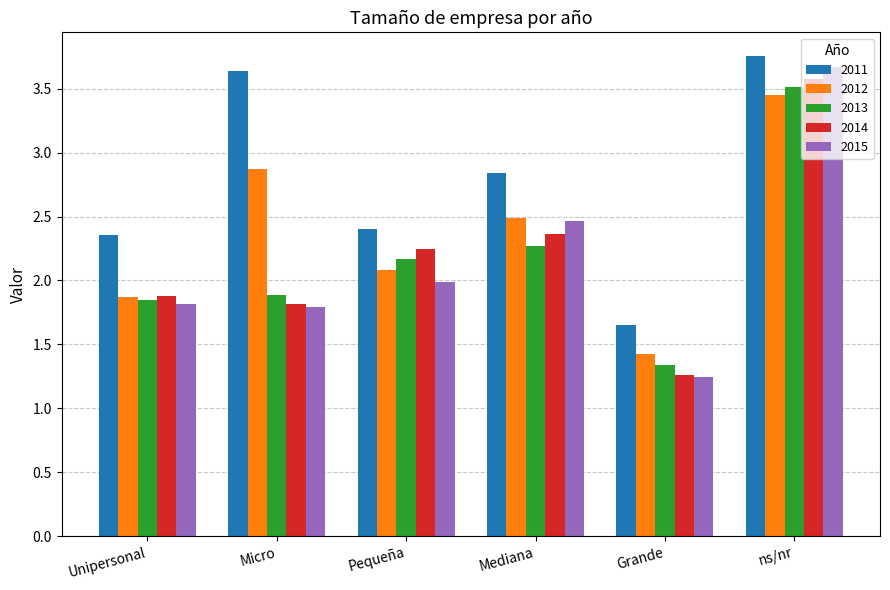

At which label does 2015 reach its peak?

ns/nr